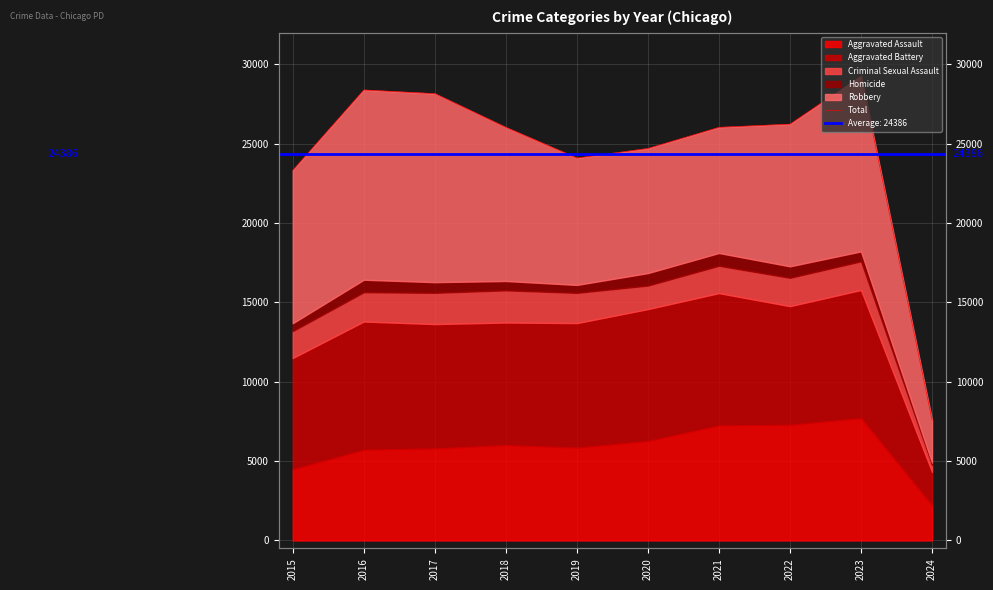

List the labels in order of value, largest first.

2023, 2016, 2017, 2022, 2021, 2018, 2020, 2019, 2015, 2024